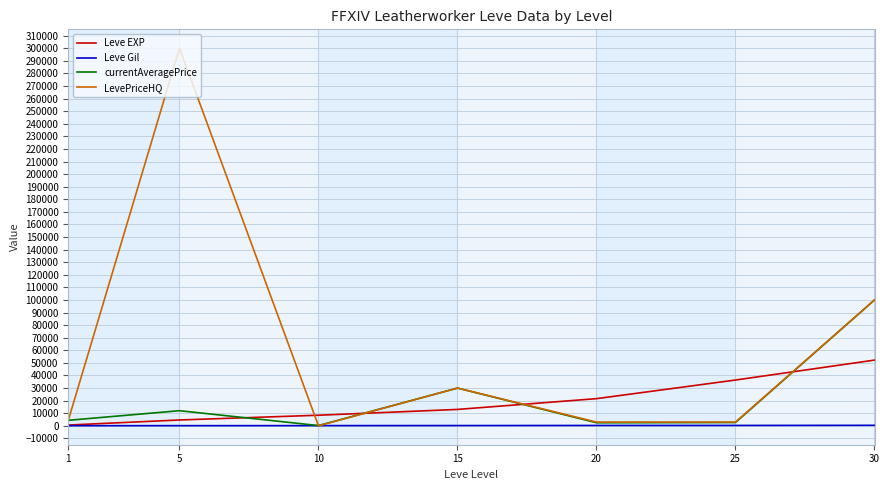

Is the value of currentAveragePrice at 1 greater than the value of LevePriceHQ at 30?

No